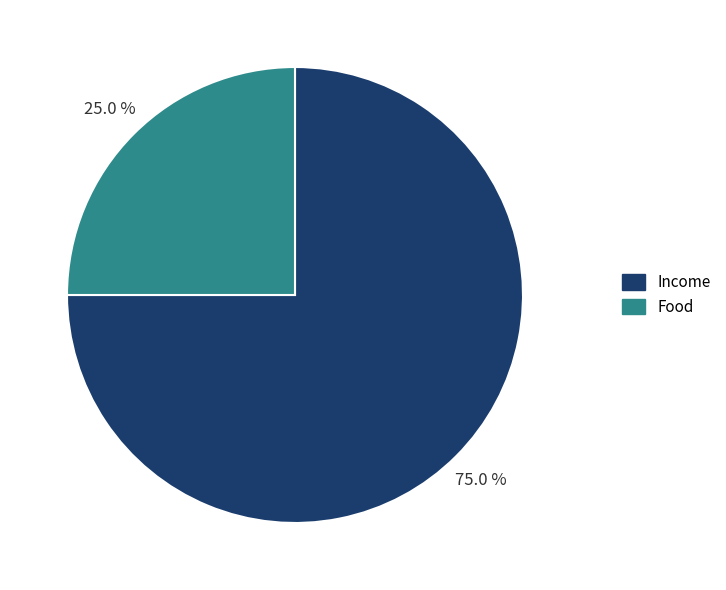

To the nearest percent, what portion does Income represent?

75%